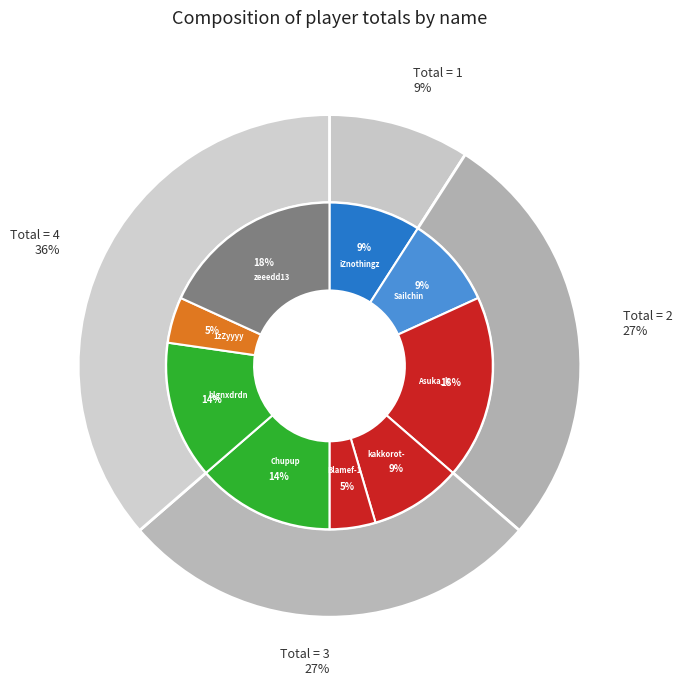

What is the ratio of the value at zeeedd13 to the value at 1zZyyyy?

4.0